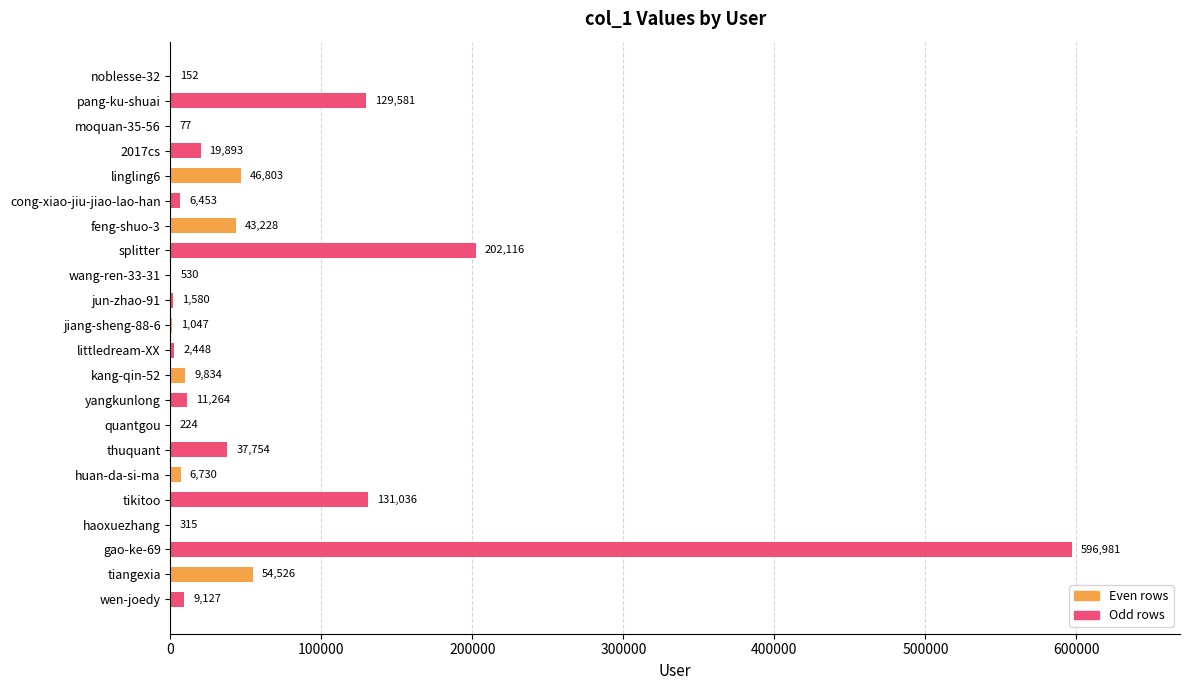

What is the greatest value displayed?

596981